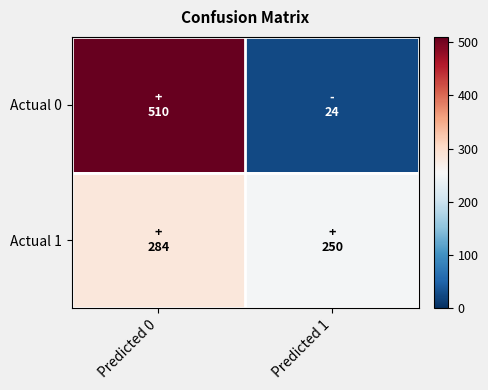

What is the smallest value displayed?

24